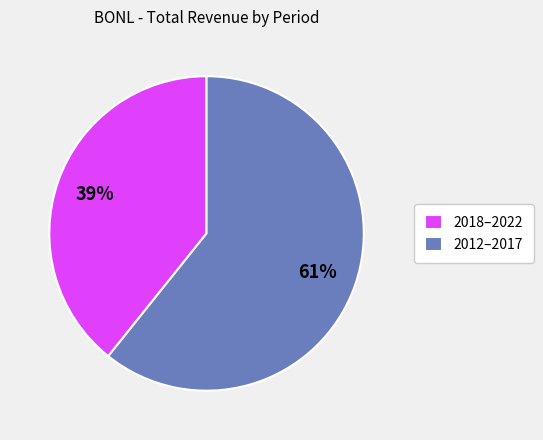

Between 2018–2022 and 2012–2017, which is larger?

2012–2017